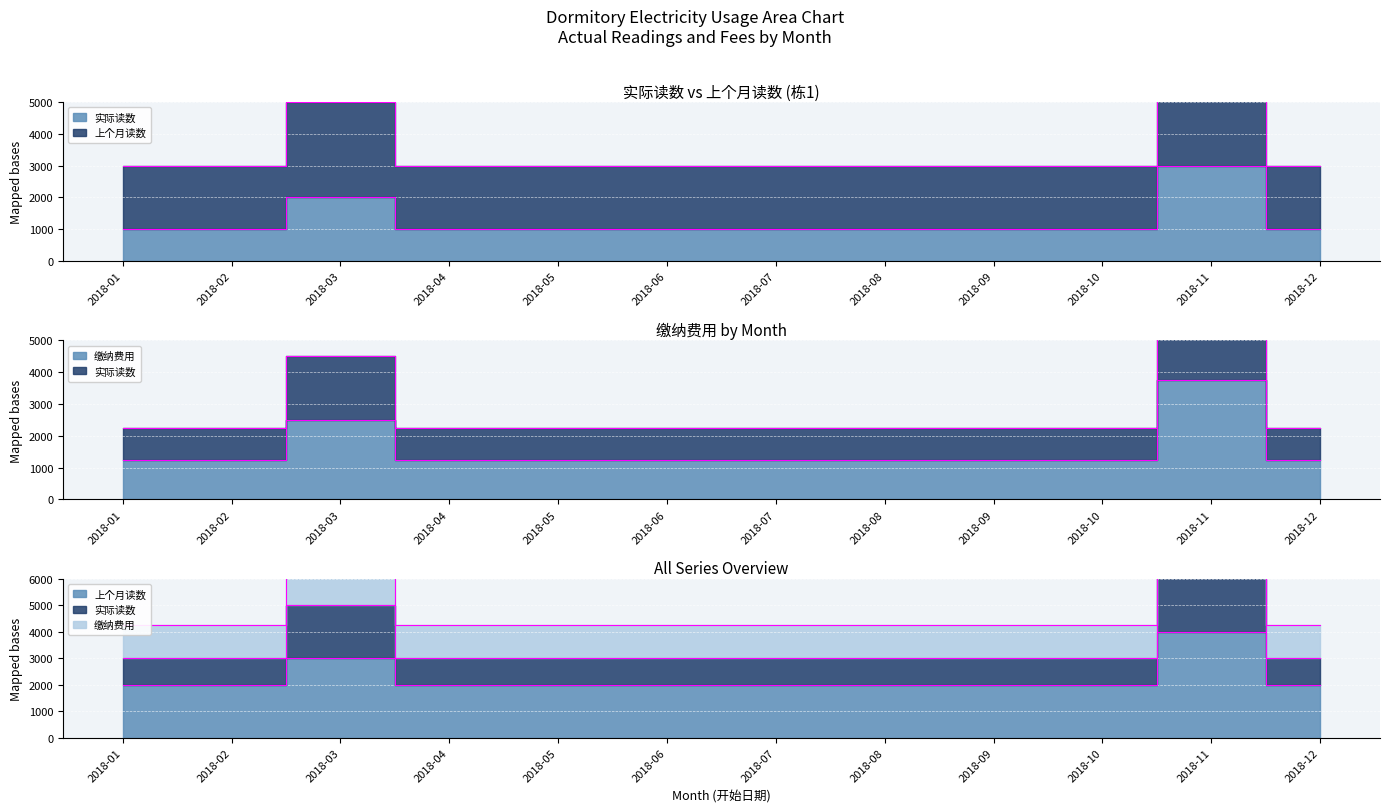

What is the difference between the maximum and second lowest values in the 缴纳费用 series?

2500